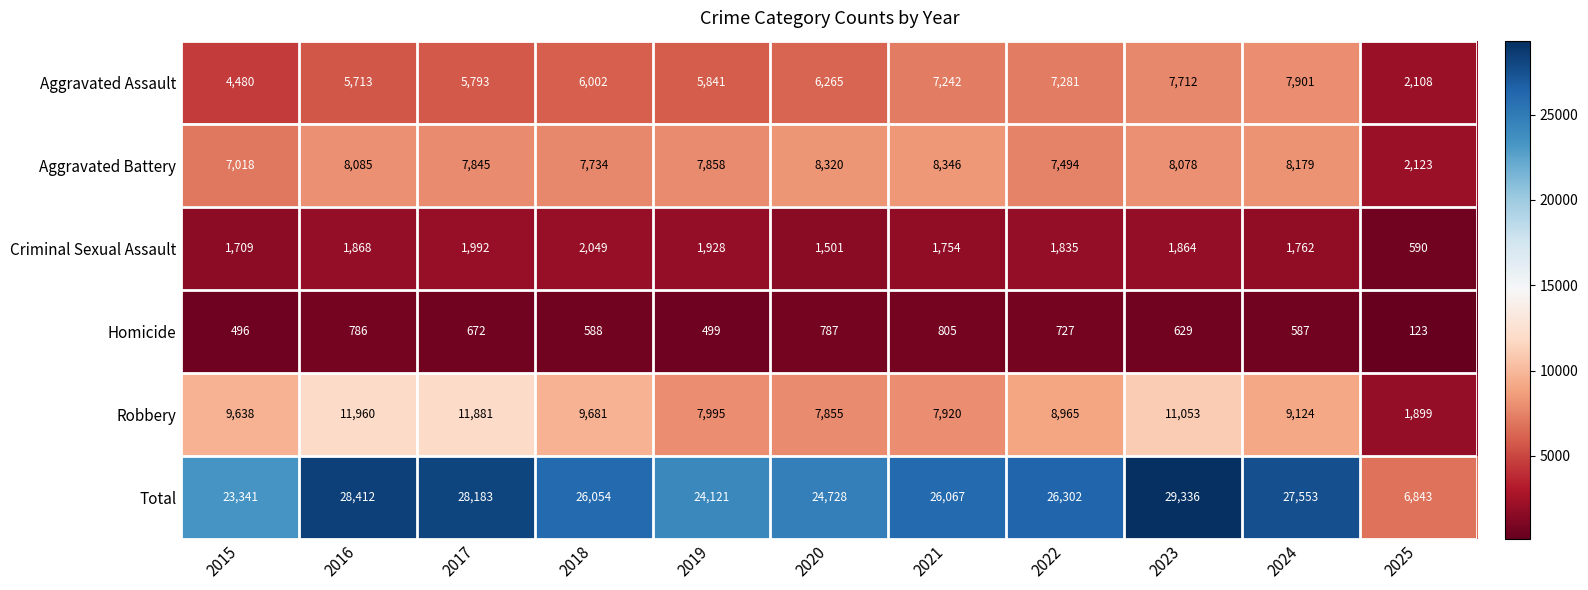

Is it true that Robbery equals 9638 at 2015?

True